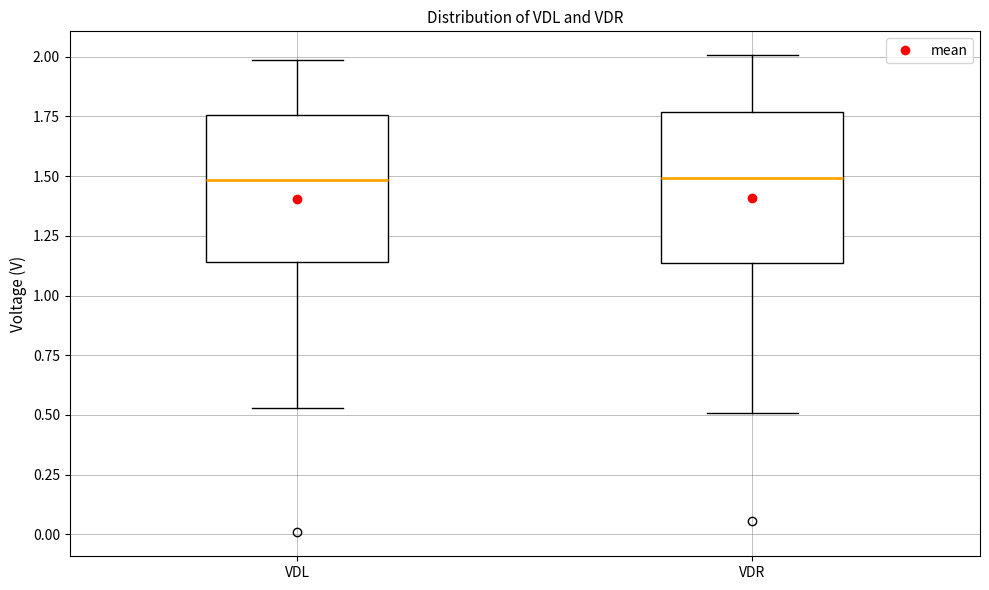

Reading left to right, read every box against the y-axis: the position of its median line, the range the box covers, and the ends of its whiskers. The values are not printed on the chart, so give them approximately, as read against the axis.

VDL: median 1.50, box 1.15 to 1.75, whiskers 0.55 to 2.00
VDR: median 1.50, box 1.15 to 1.75, whiskers 0.50 to 2.00